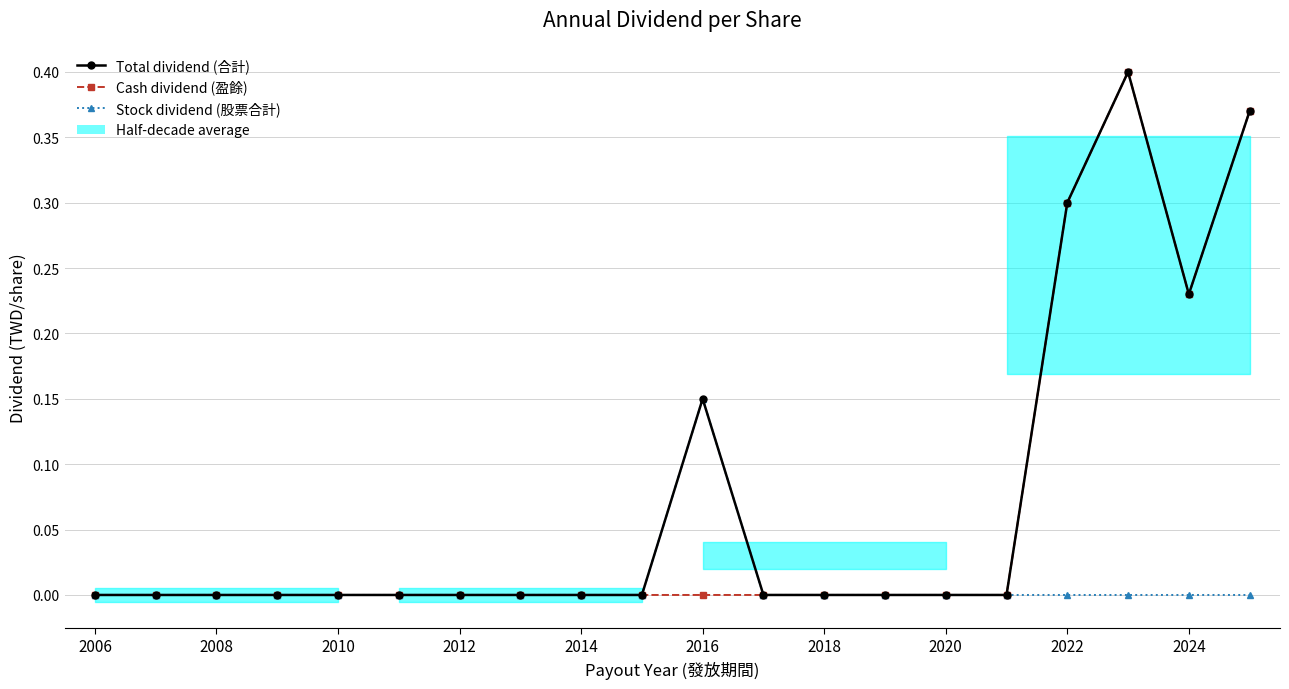

What is the greatest value displayed?

0.4